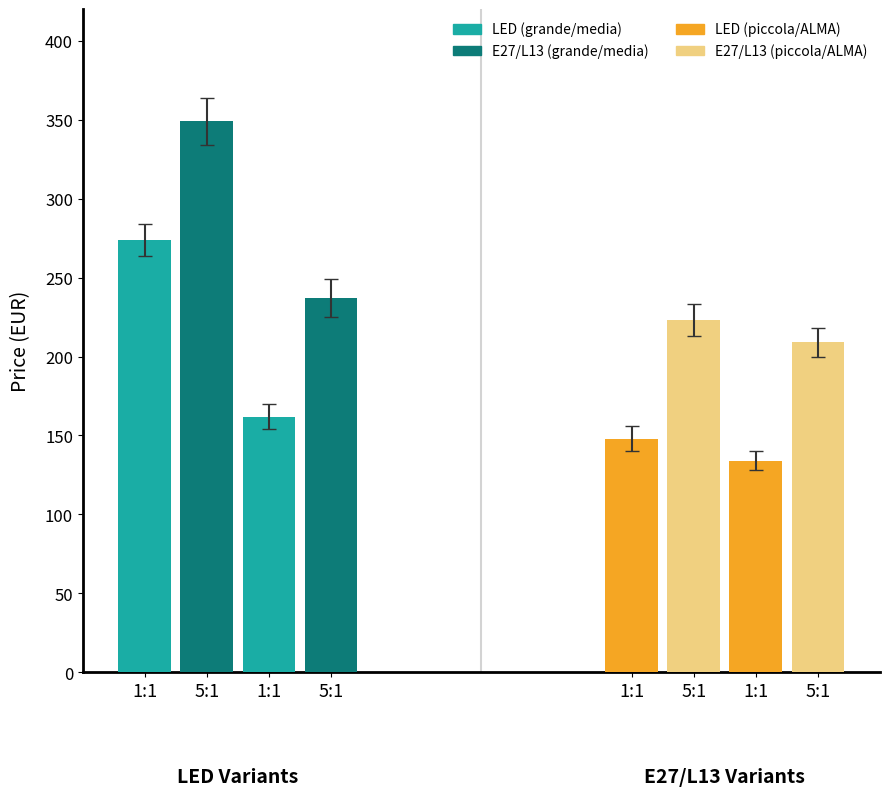

True or false: applique (E27) has a value of 223 at ASSIBA.

False